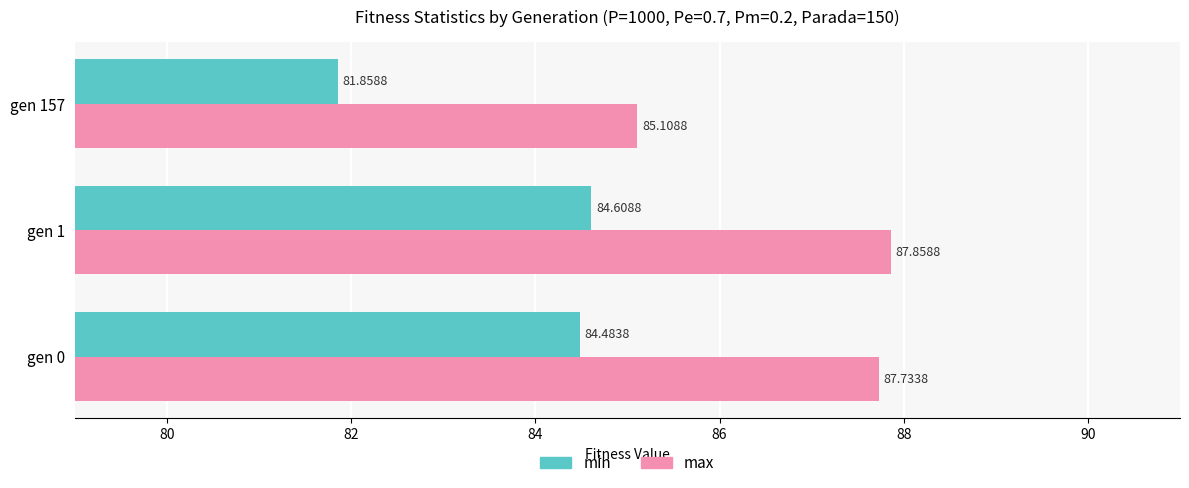

List the series in order of their overall mean, highest first.

max, min